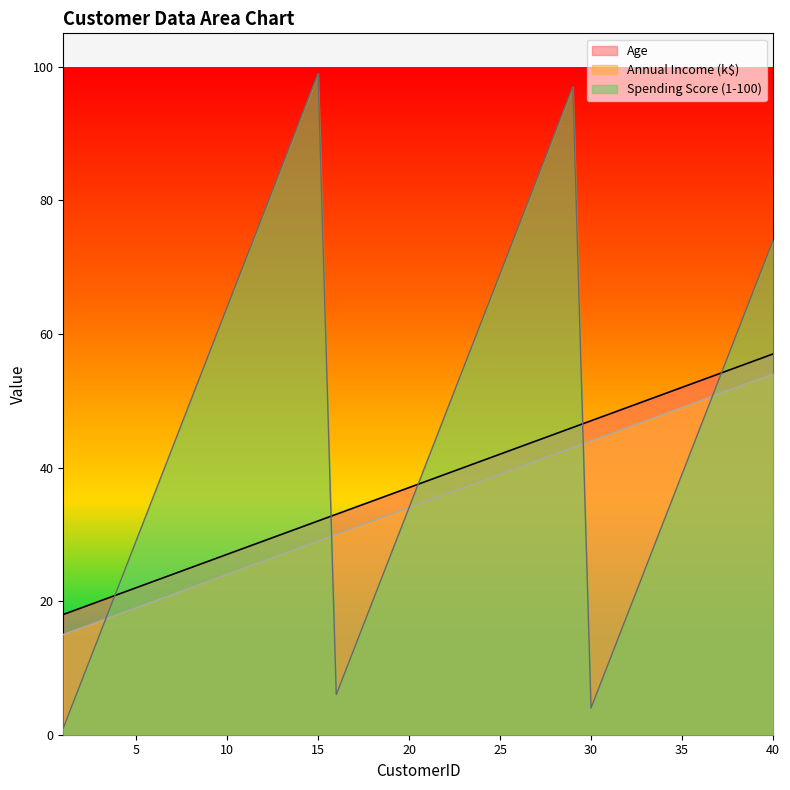

True or false: Annual Income (k$) has more than 0 interior local peaks.

False